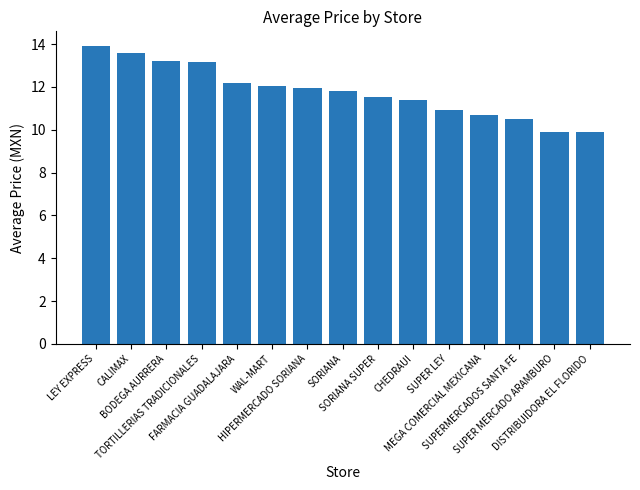

What is the maximum value shown in the chart?

13.9